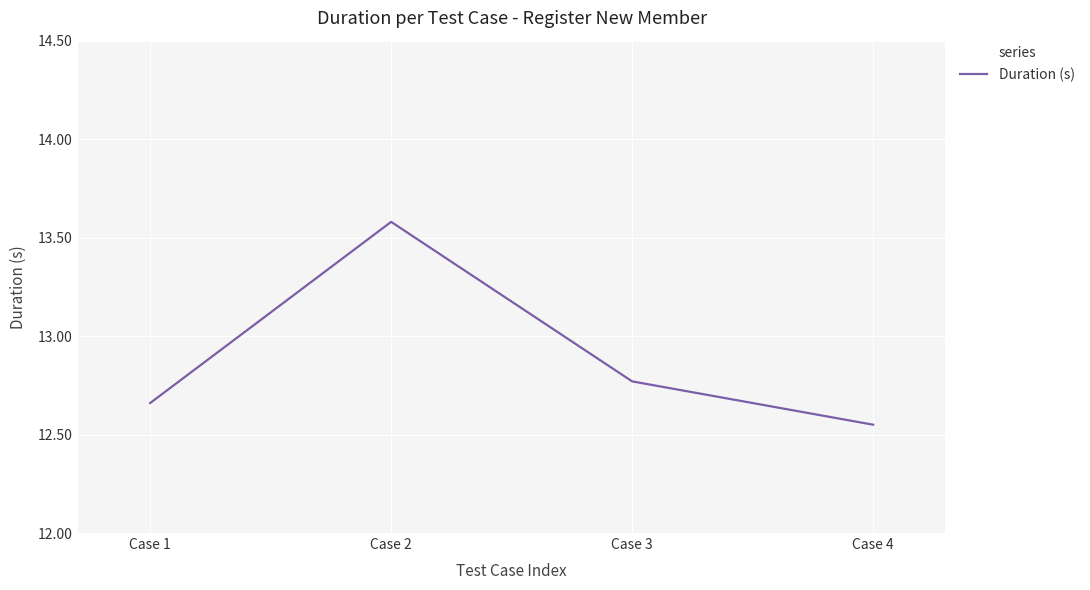

Is it true that the value at Case 4 is 17.9?

False